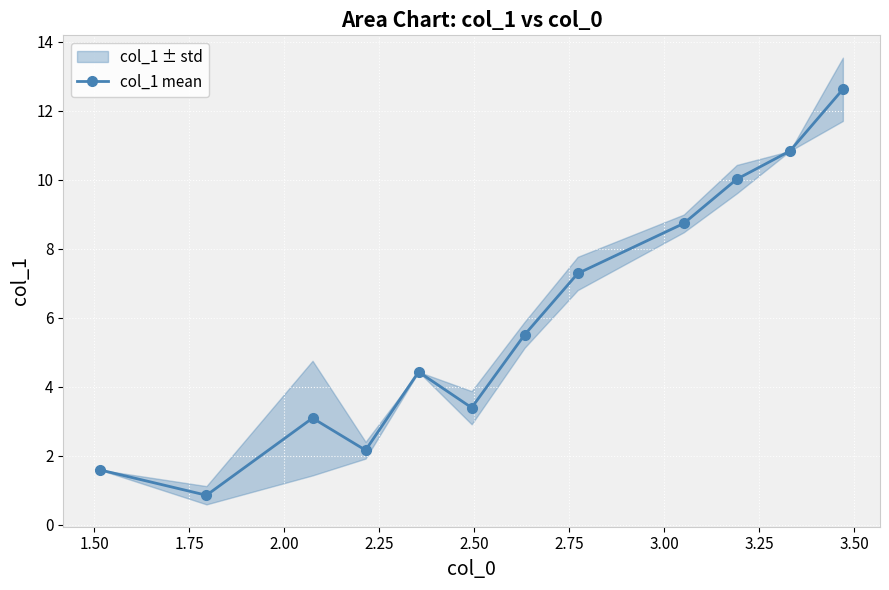

How many distinct data groups are displayed?

1